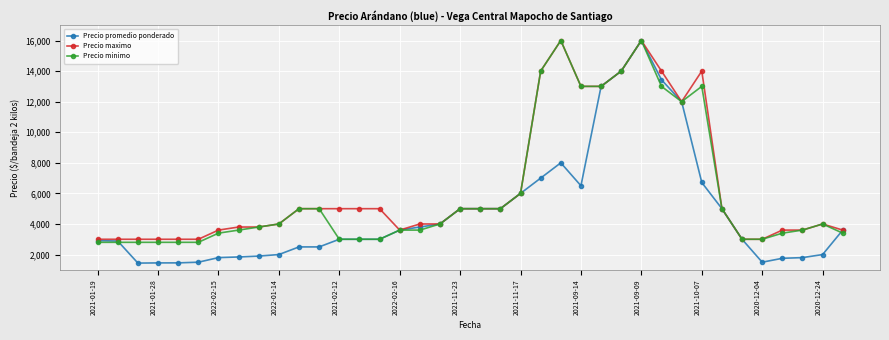

How many lines are shown in the chart?

3